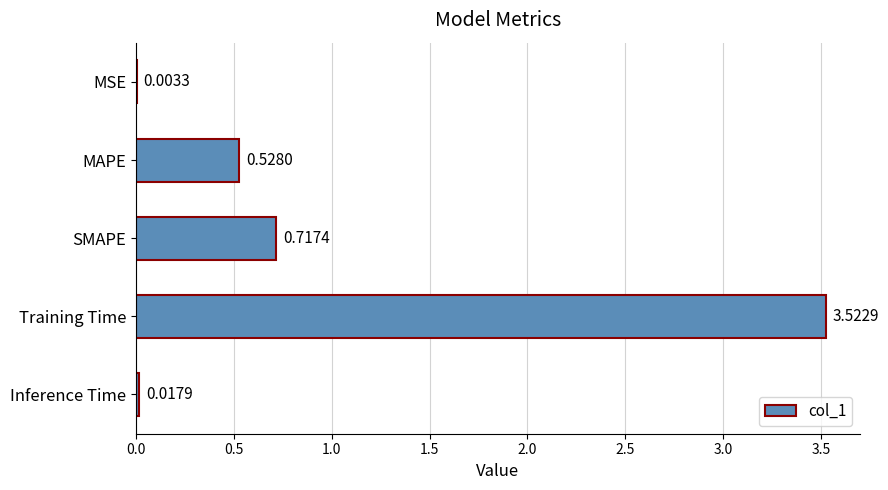

Are the bars horizontal?

Yes